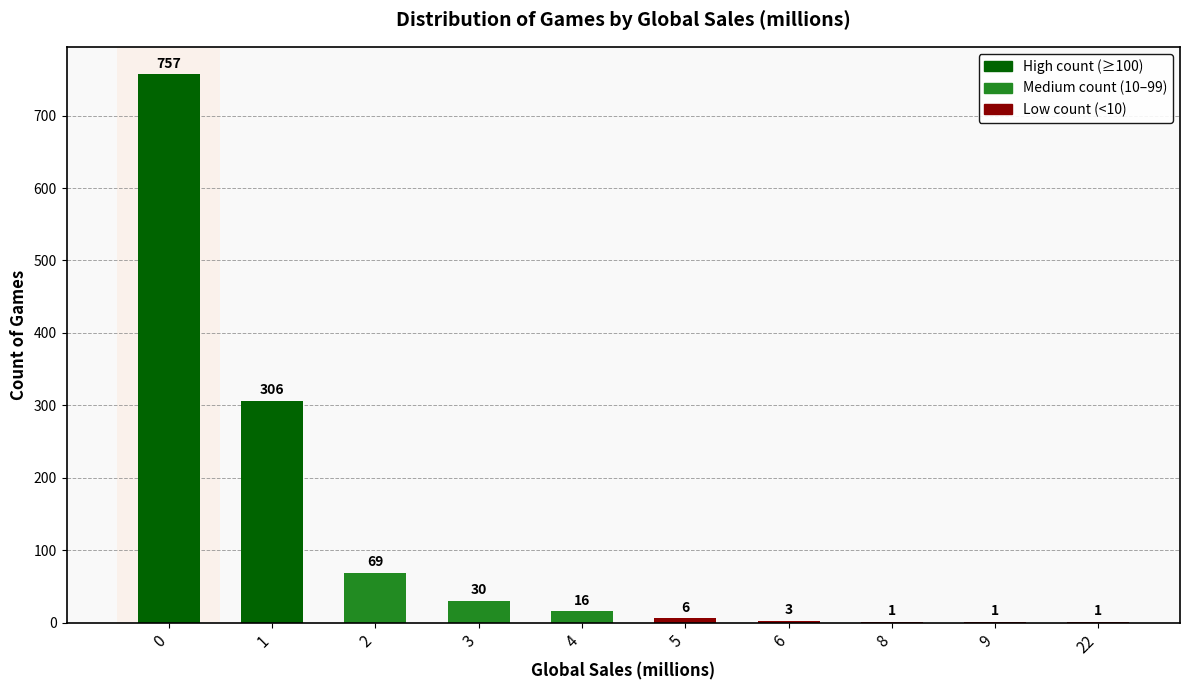

The value at 8 is 1. True or false?

True